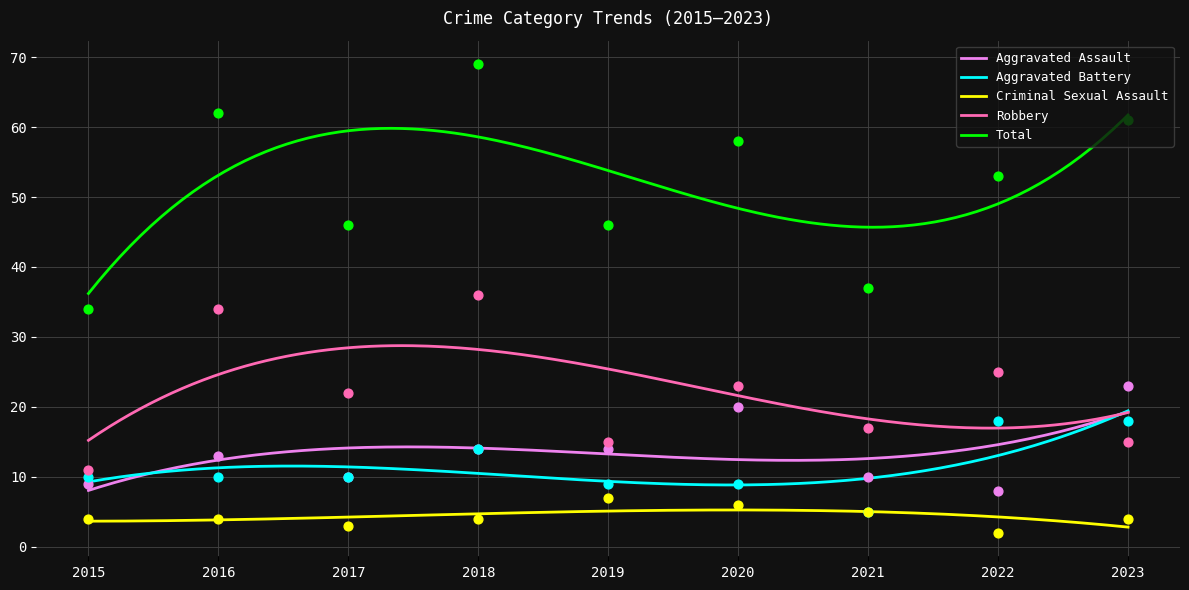

What is the total value across all series at 2020?

116